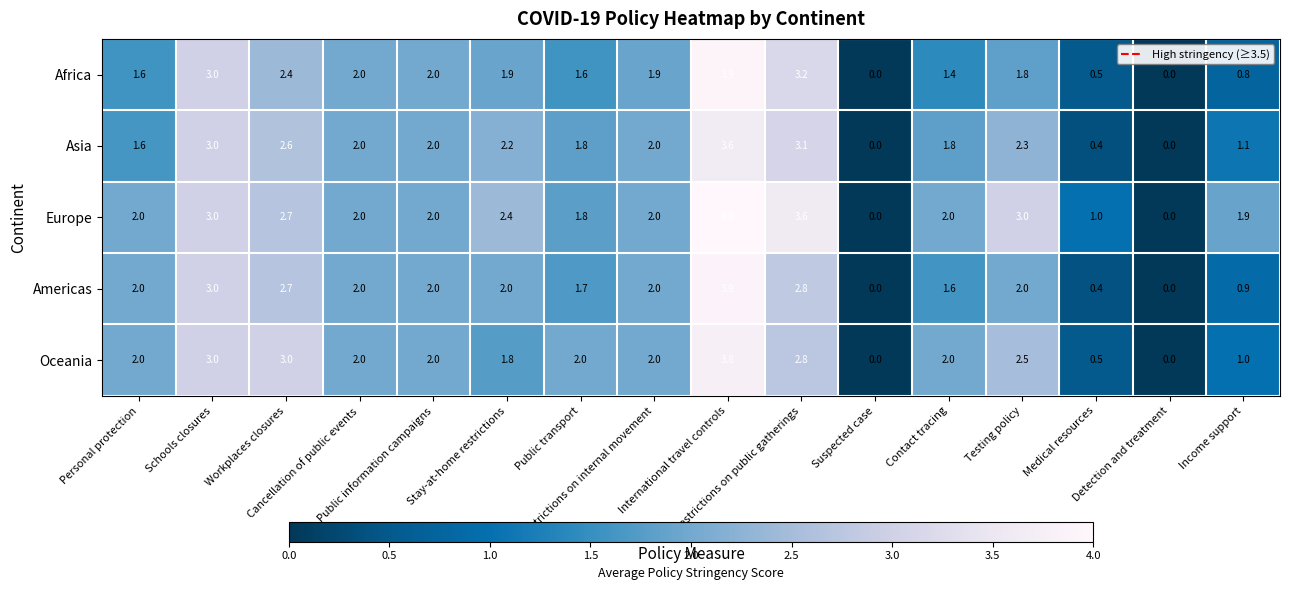

Count the number of categories in the chart.

16